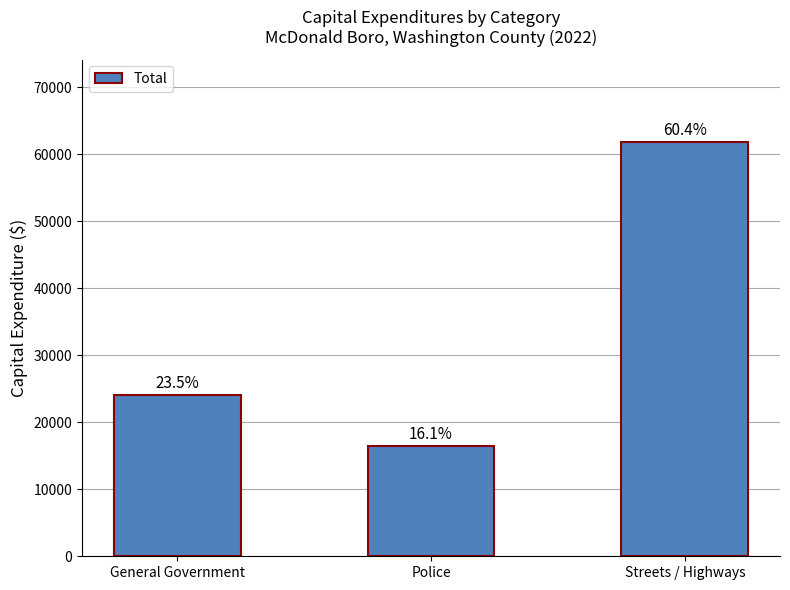

Which category has the lowest value across all series?

Police